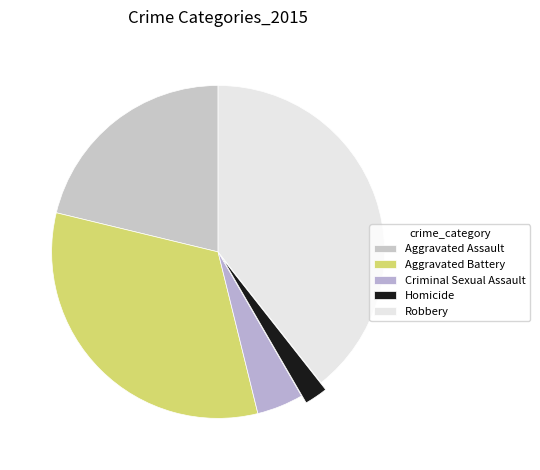

What is the smallest slice in the pie chart?

Homicide